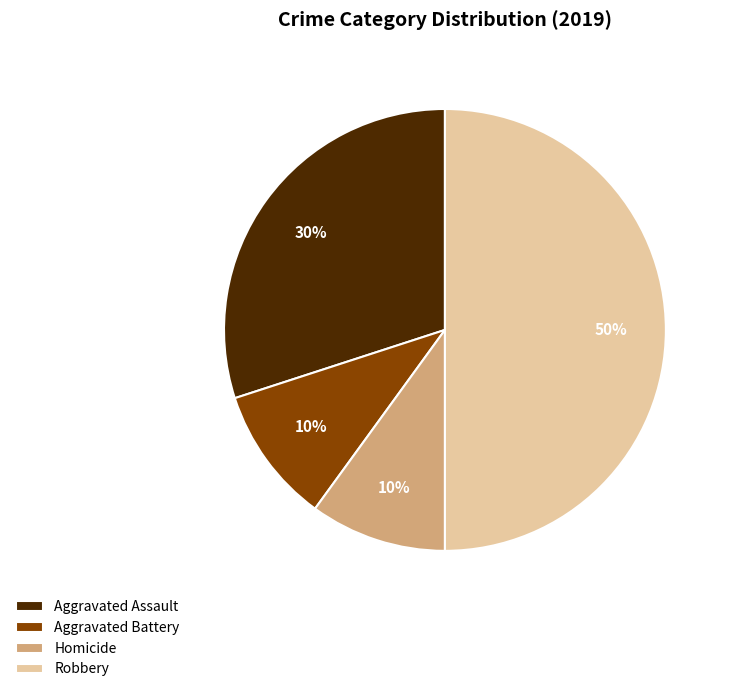

Combined, do Robbery and Aggravated Assault account for over 50%?

Yes